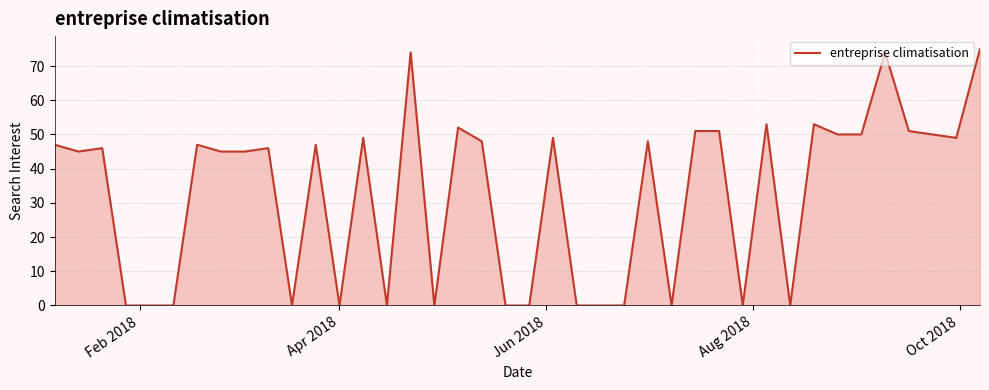

What is the difference between the maximum and minimum values?

75